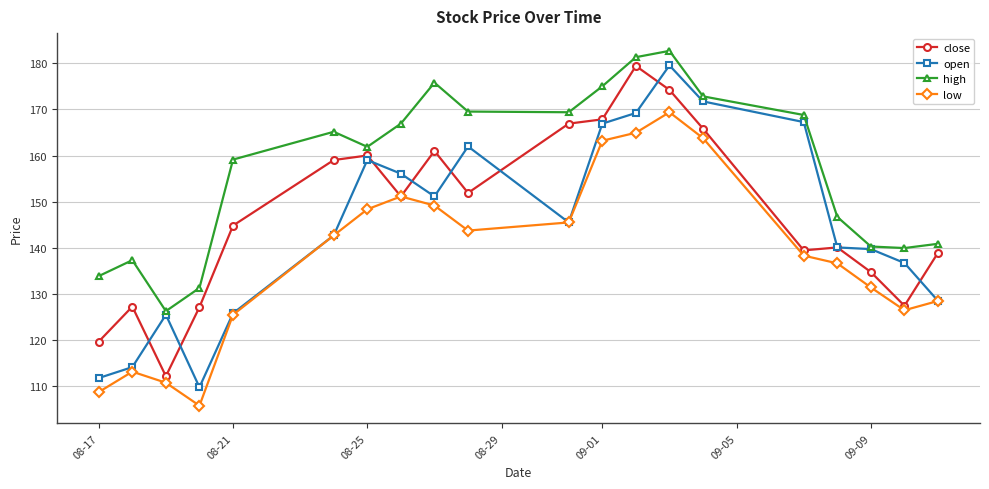

In low, how many points are lower than both neighbors (excluding endpoints)?

3